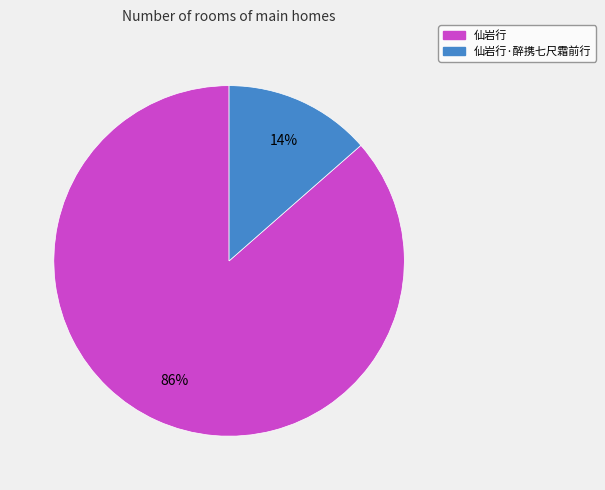

Does any single category account for the majority?

Yes